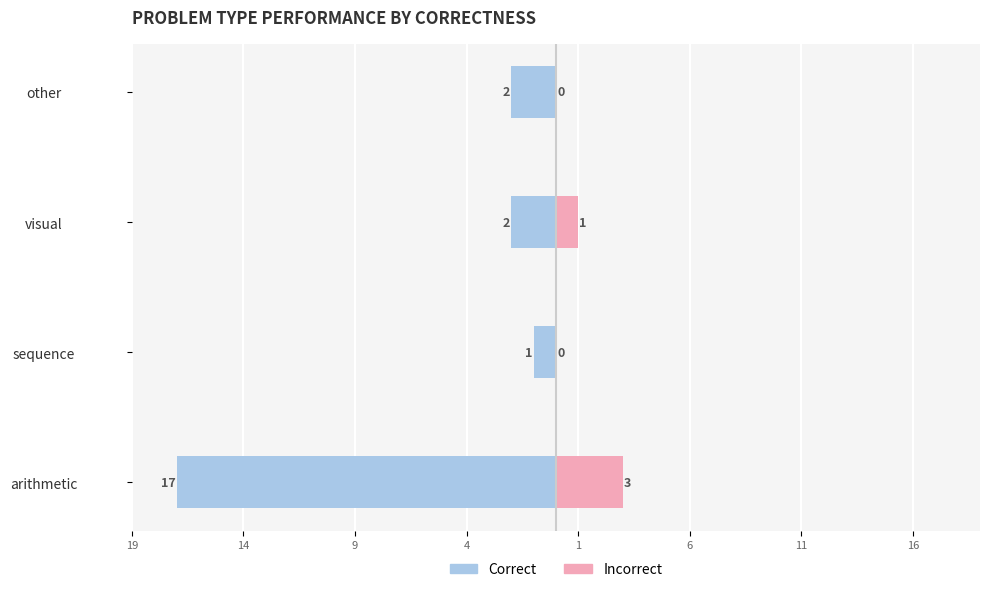

Are the bars grouped side by side (vs. stacked)?

Yes